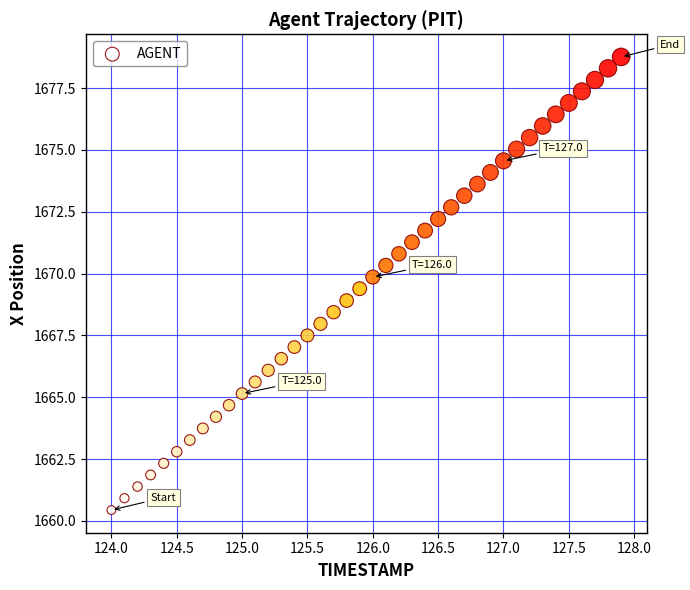

What is the range of Y values (max minus min)?

18.3